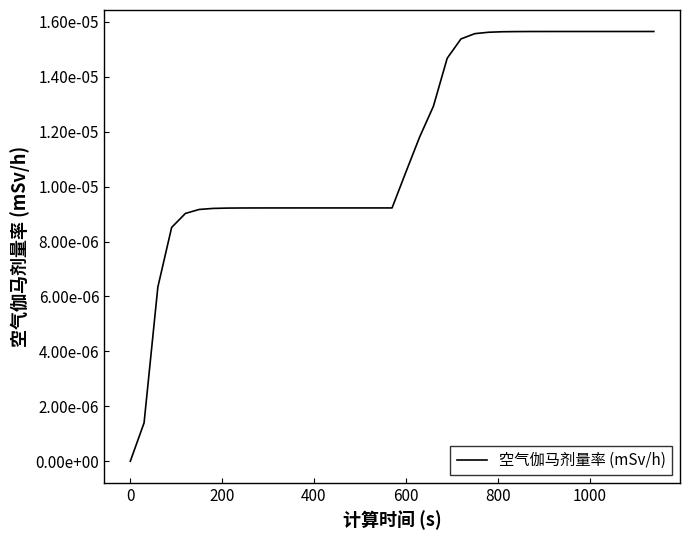

True or false: there are more than 2 points higher than both neighbors.

False